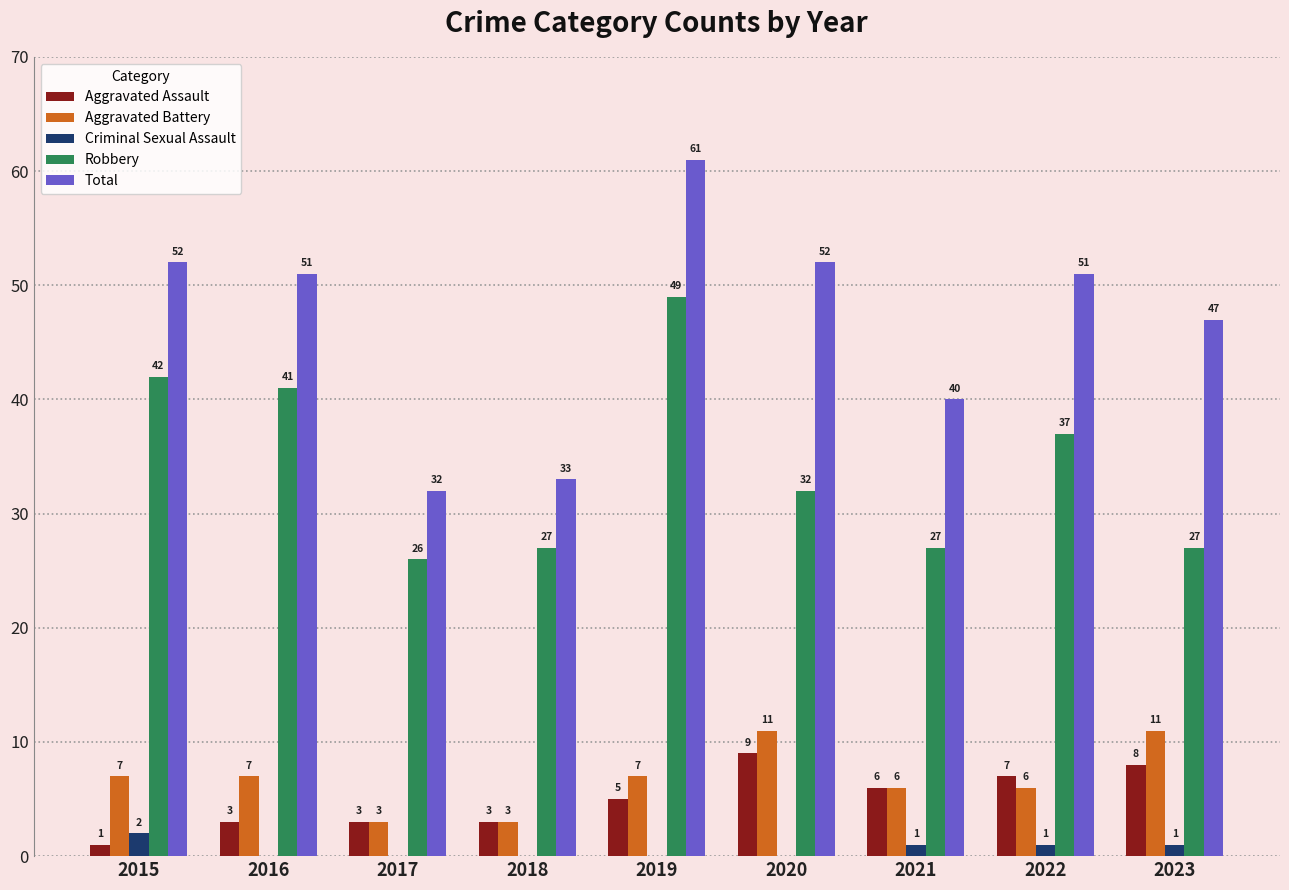

Which series changed the most between 2016 and 2023?

Robbery